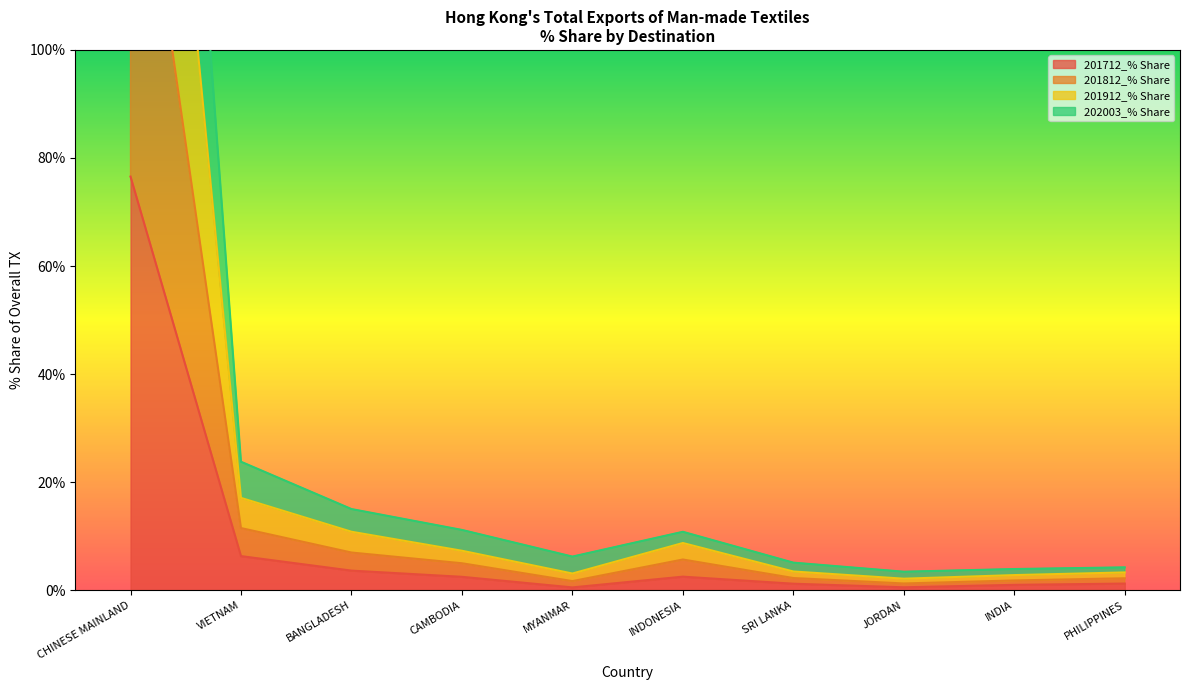

What is the average value of the 202003_% Share series?

38.2